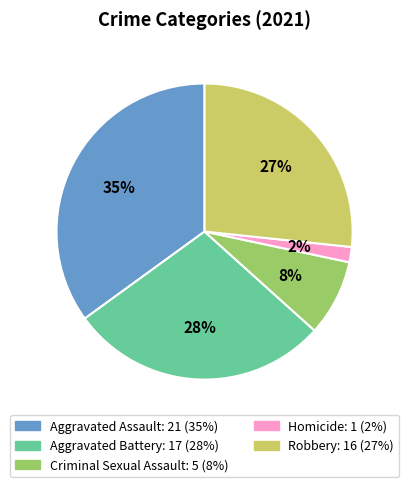

To the nearest percent, what is the difference between the largest and smallest slice percentages?

33%